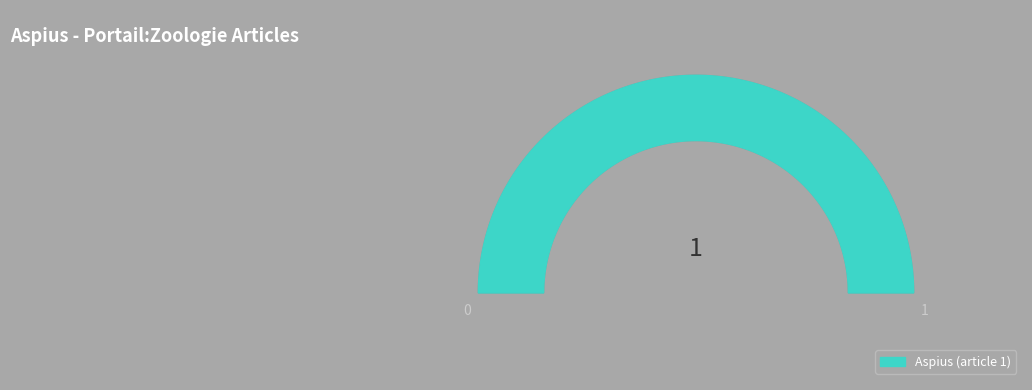

To the nearest percent, what portion does Aspius (article 1) represent?

100%